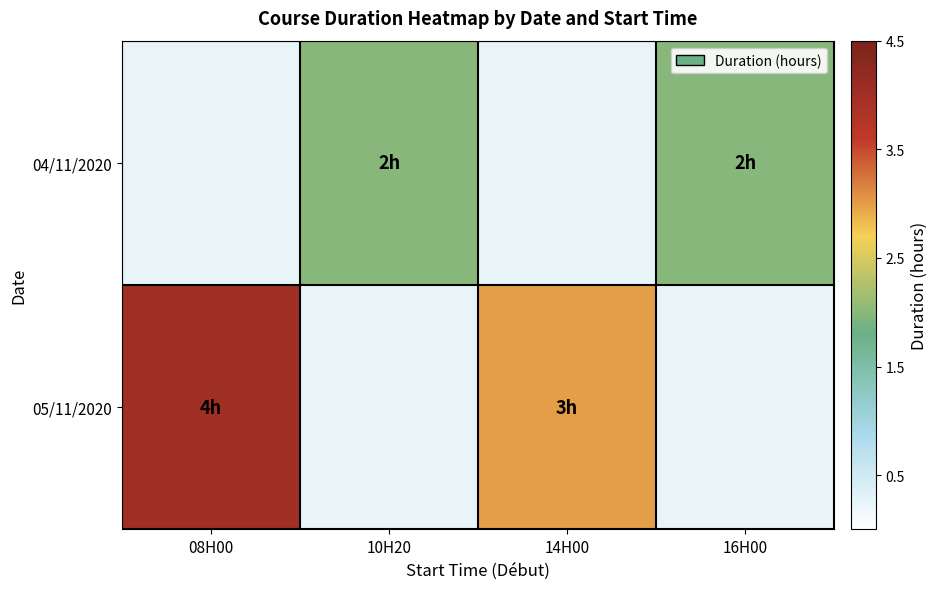

What is the greatest value displayed?

4